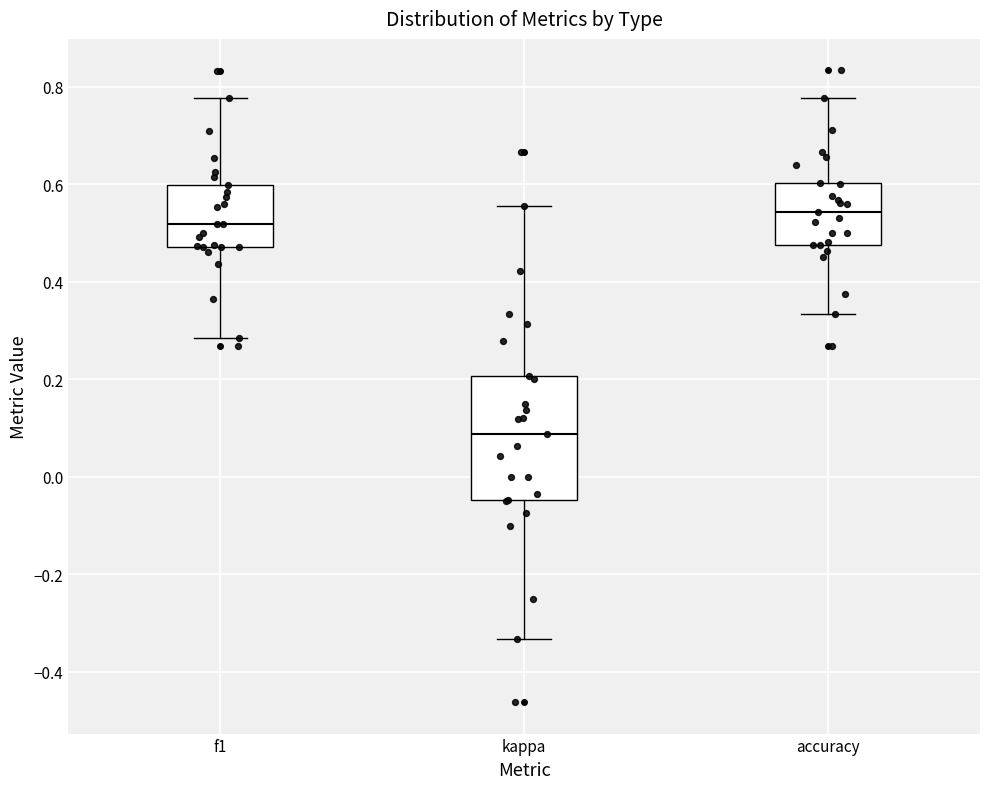

Comparing the boxes themselves (not the whiskers), which one is the tallest?

kappa